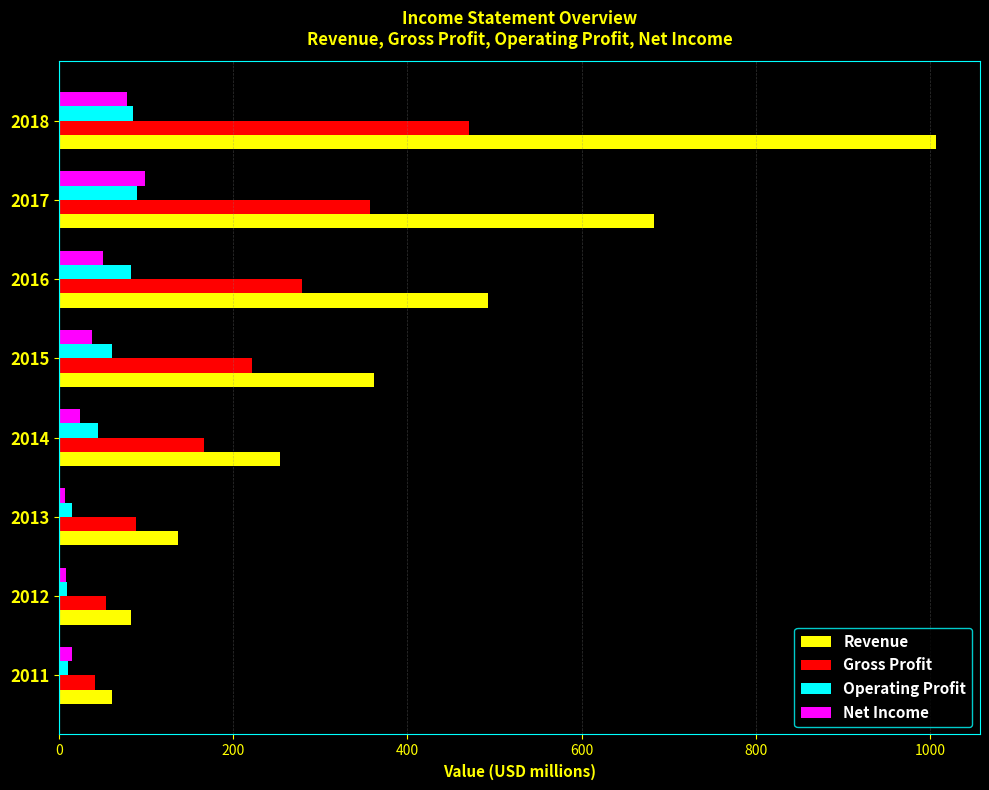

What is the approximate value of Revenue at 2014?

254